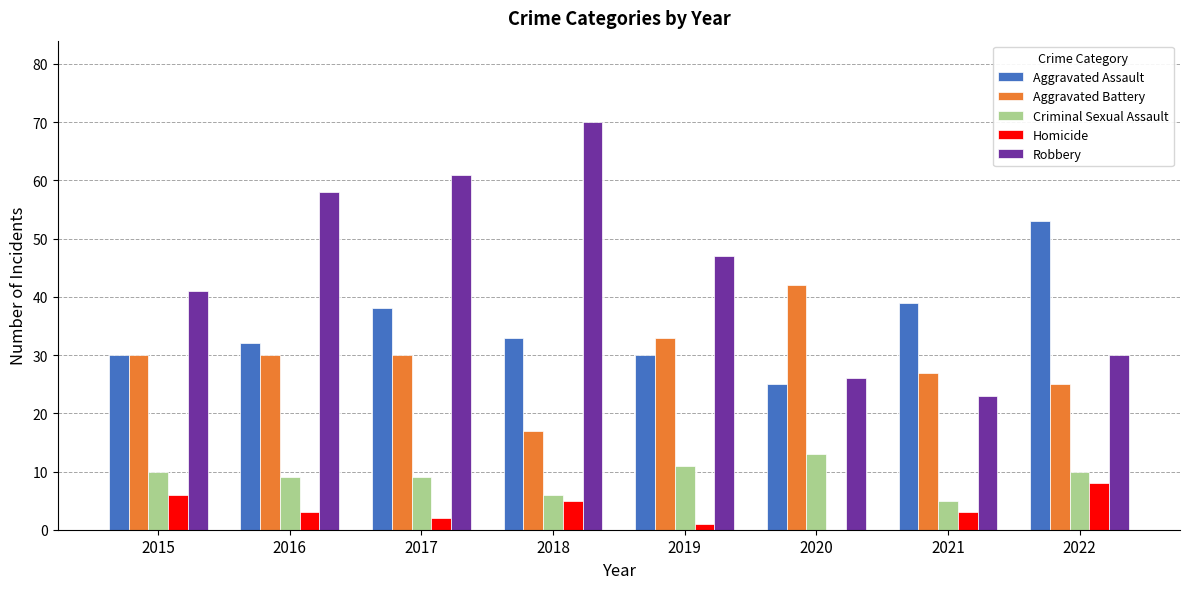

Reading left to right, what are all the values shown in this chart?

Aggravated Assault: 2015=30	2016=32	2017=38	2018=33	2019=30	2020=25	2021=39	2022=53
Aggravated Battery: 2015=30	2016=30	2017=30	2018=17	2019=33	2020=42	2021=27	2022=25
Criminal Sexual Assault: 2015=10	2016=9	2017=9	2018=6	2019=11	2020=13	2021=5	2022=10
Homicide: 2015=6	2016=3	2017=2	2018=5	2019=1	2020=0	2021=3	2022=8
Robbery: 2015=41	2016=58	2017=61	2018=70	2019=47	2020=26	2021=23	2022=30